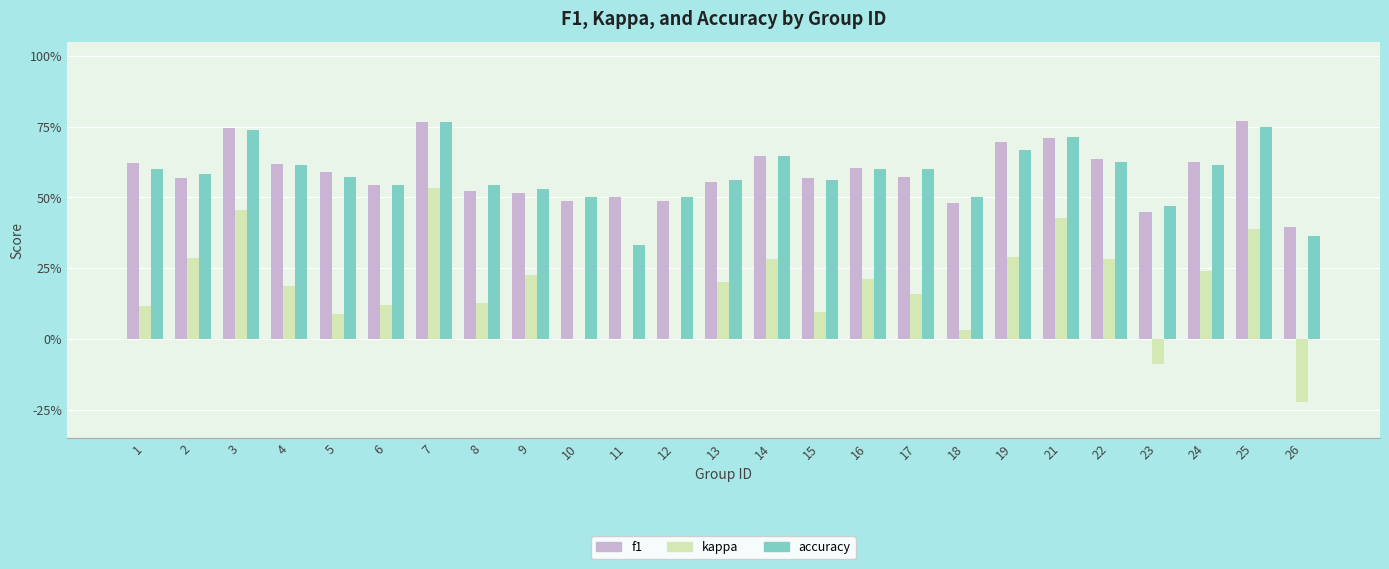

What are all the series names shown in the legend?

f1, kappa, accuracy